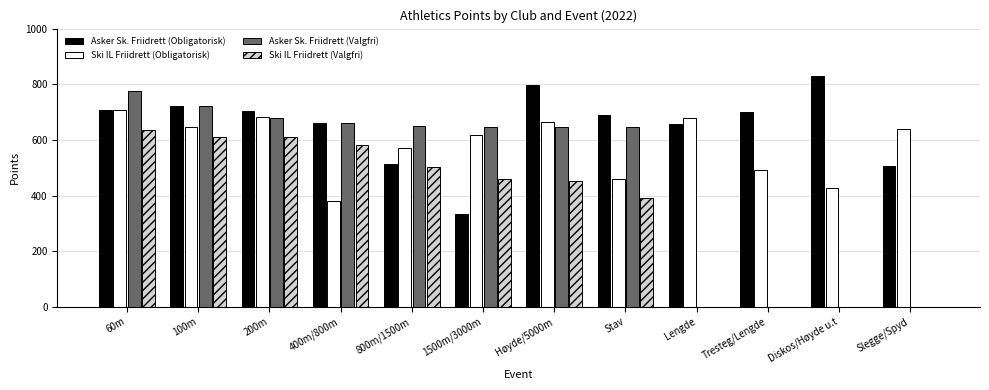

Which series changed the most between 400m/800m and Tresteg/Lengde?

Asker Sk. Friidrett (Valgfri)